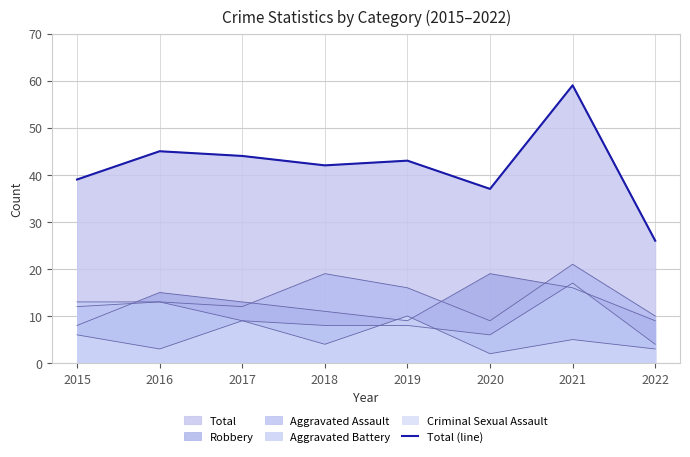

What is the value of the 7th point from the left?

59